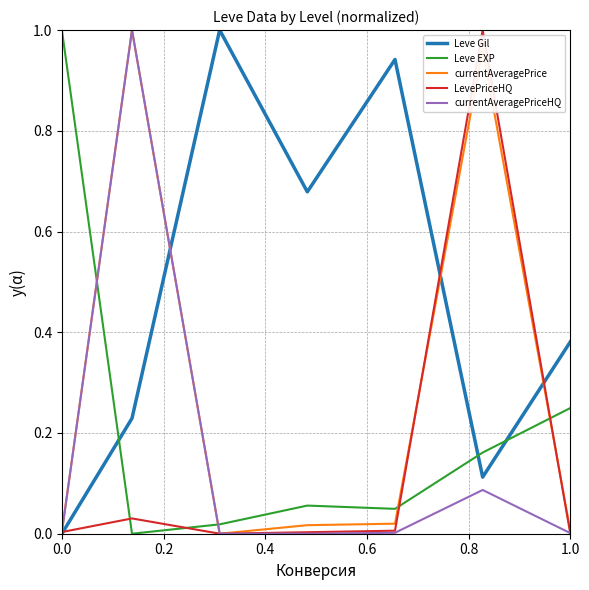

Which series ends up on top after the final intersection of Leve Gil and Leve EXP?

Leve Gil